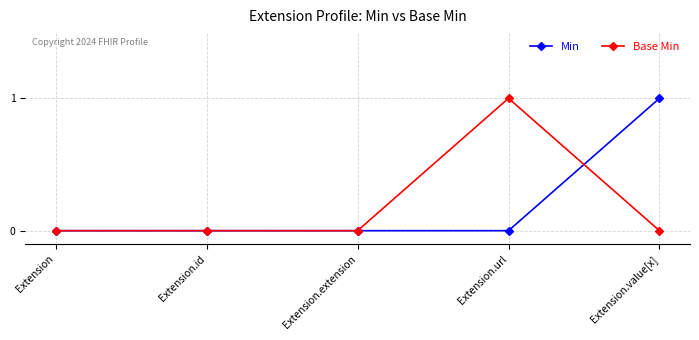

The value of Min at Extension.url is 0. True or false?

True